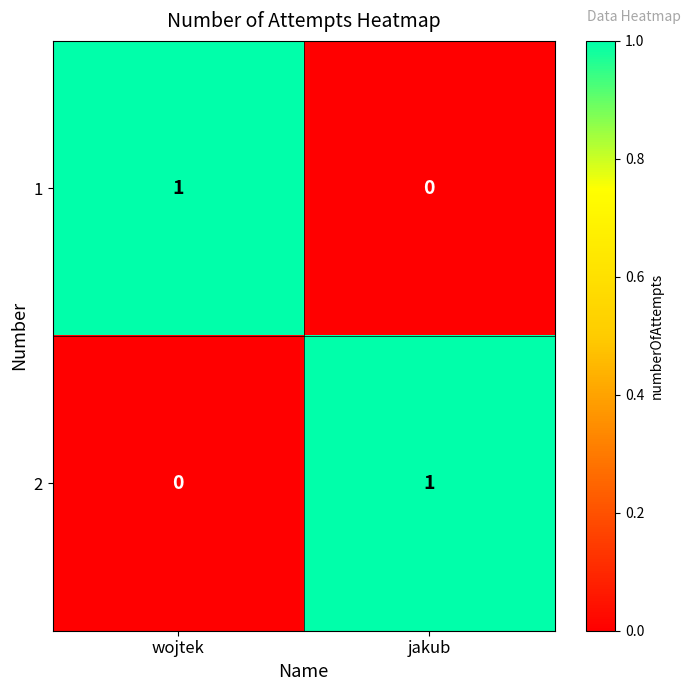

Reading right to left, transcribe all the data shown in this chart.

1: jakub=0	wojtek=1
2: jakub=1	wojtek=0